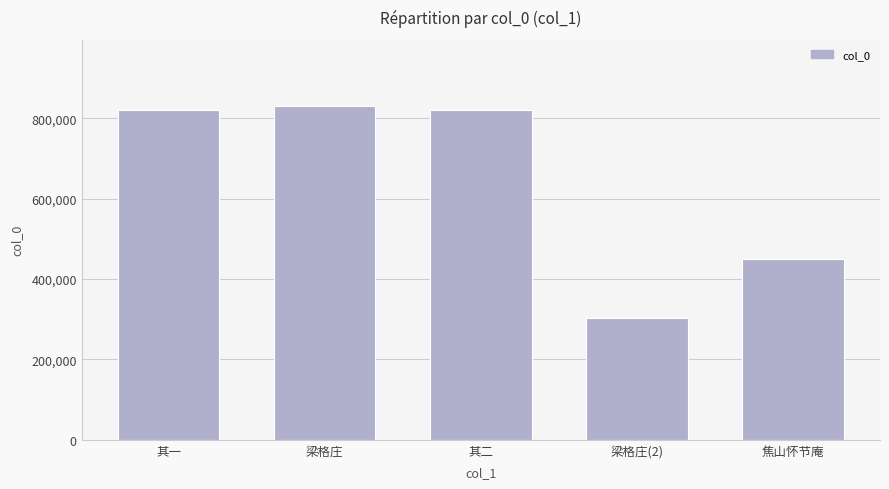

What is the greatest value displayed?

829415